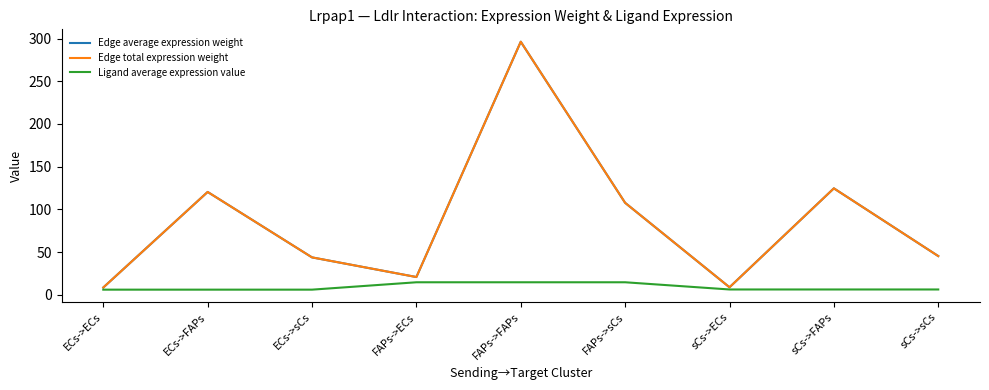

Where does the Edge average expression weight series first go above 45?

ECs->FAPs